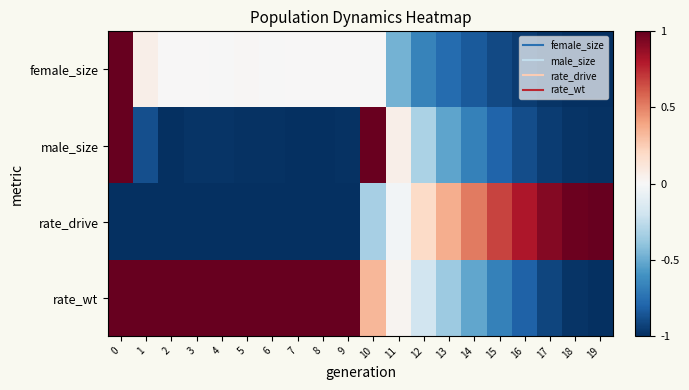

Reading left to right, list all the values displayed in this chart.

female_size: 0=1.0	1=0.1	2=0.0	3=0.0	4=-0.0	5=0.0	6=-0.0	7=0.0	8=0.0	9=0.0	10=-0.0	11=-0.5	12=-0.7	13=-0.8	14=-0.8	15=-0.9	16=-0.9	17=-1.0	18=-1.0	19=-1.0
male_size: 0=1.0	1=-0.9	2=-1.0	3=-1.0	4=-1.0	5=-1.0	6=-1.0	7=-1.0	8=-1.0	9=-1.0	10=1.0	11=0.1	12=-0.3	13=-0.5	14=-0.7	15=-0.8	16=-0.9	17=-0.9	18=-1.0	19=-1.0
rate_drive: 0=-1.0	1=-1.0	2=-1.0	3=-1.0	4=-1.0	5=-1.0	6=-1.0	7=-1.0	8=-1.0	9=-1.0	10=-0.3	11=-0.0	12=0.2	13=0.4	14=0.5	15=0.7	16=0.8	17=0.9	18=1.0	19=1.0
rate_wt: 0=1.0	1=1.0	2=1.0	3=1.0	4=1.0	5=1.0	6=1.0	7=1.0	8=1.0	9=1.0	10=0.3	11=0.0	12=-0.2	13=-0.4	14=-0.5	15=-0.7	16=-0.8	17=-0.9	18=-1.0	19=-1.0